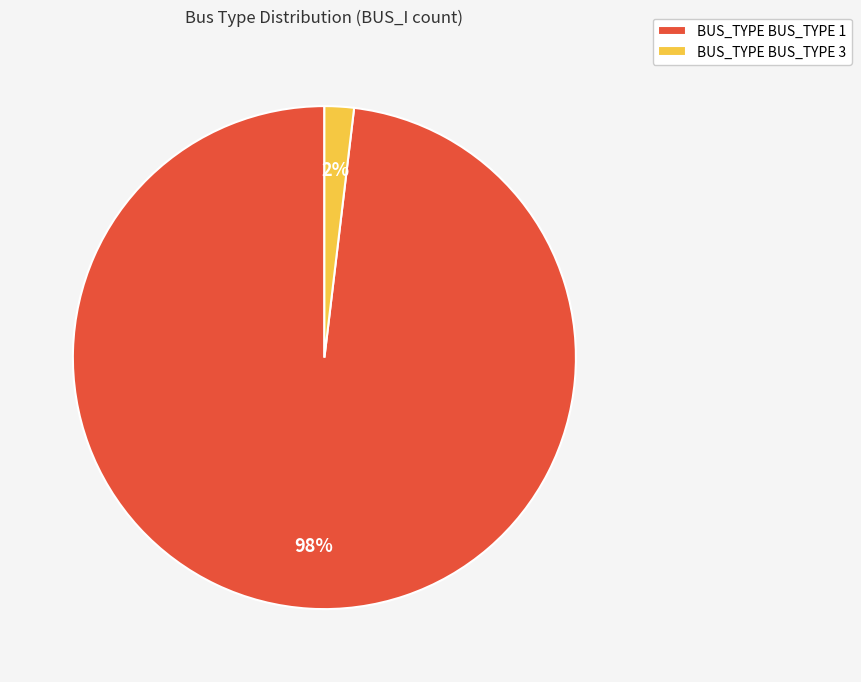

To the nearest percent, what percentage of the pie is BUS_TYPE BUS_TYPE 1?

98%